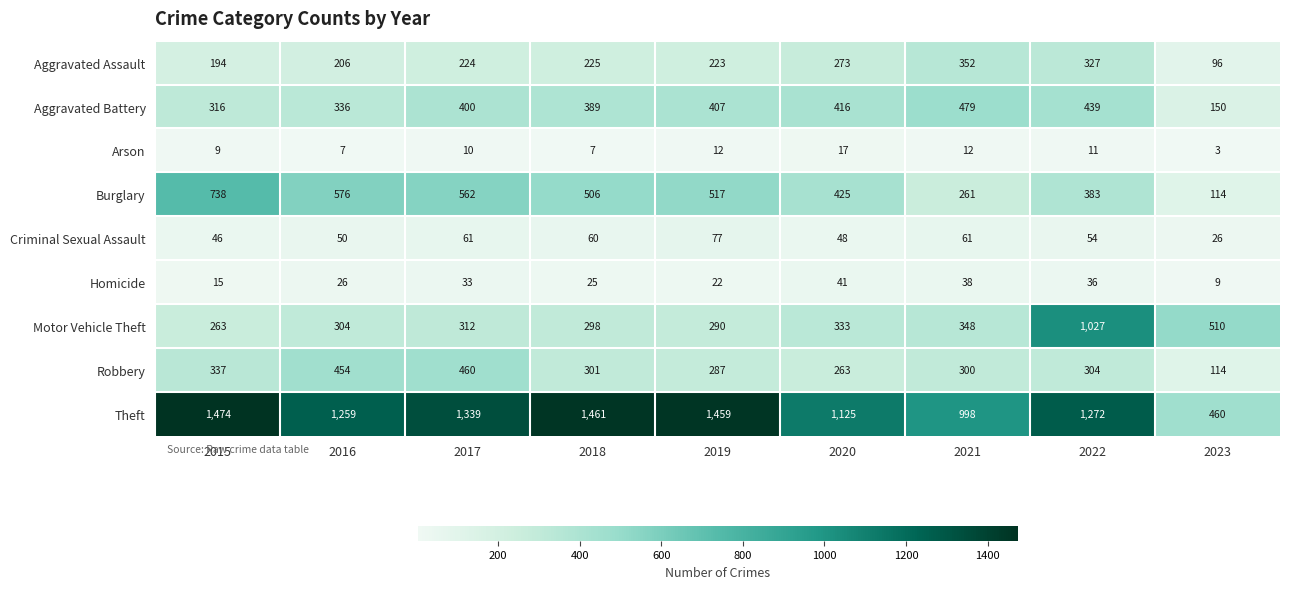

What is the difference between the highest and lowest values at 2023?

507